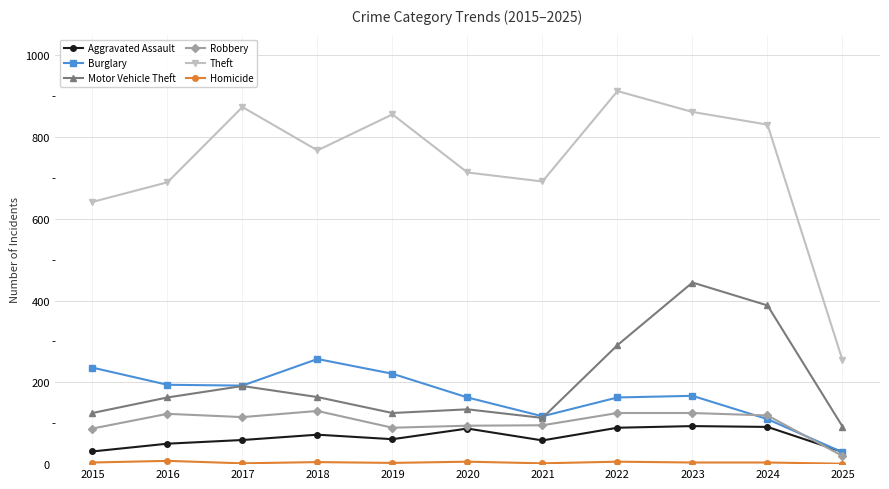

Read the Robbery value at 2017.

115